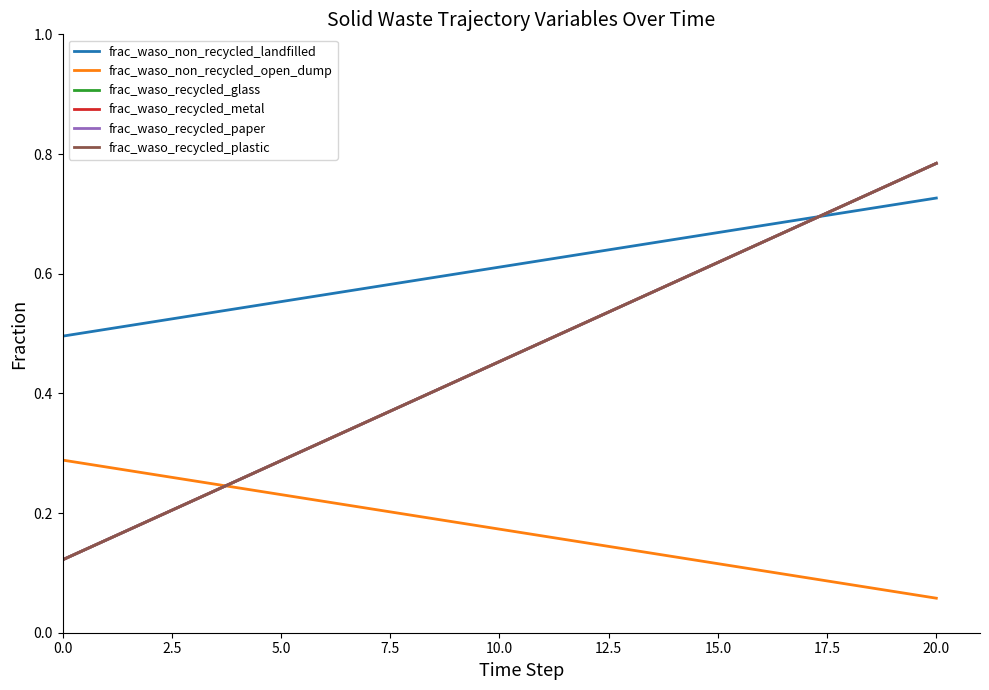

Does the chart display data point markers on the line(s)?

No